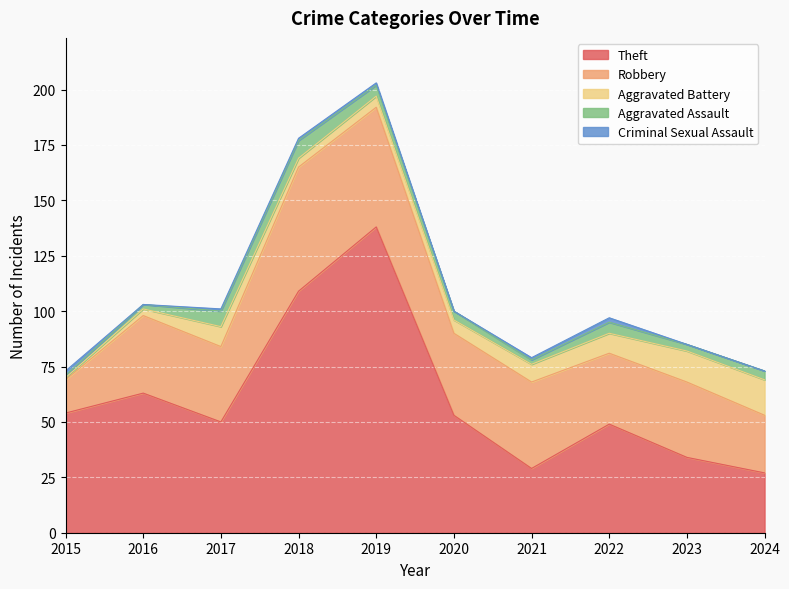

What is the difference between the Theft values at 2015 and 2023?

20